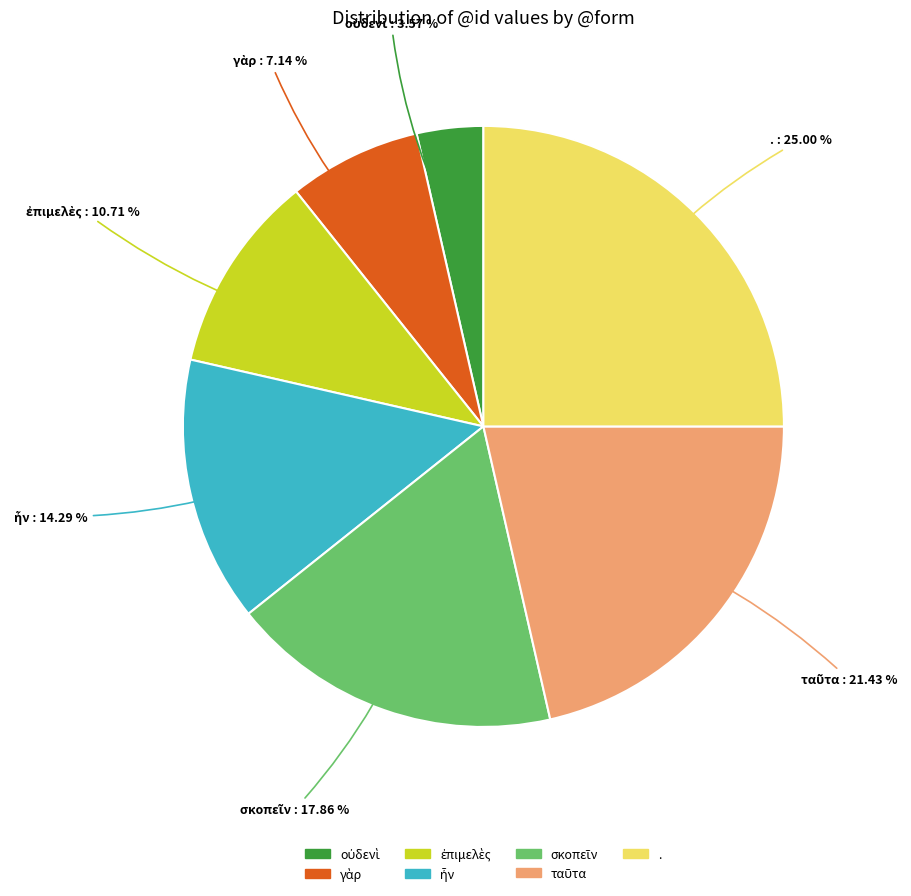

What is the largest slice in the pie chart?

.